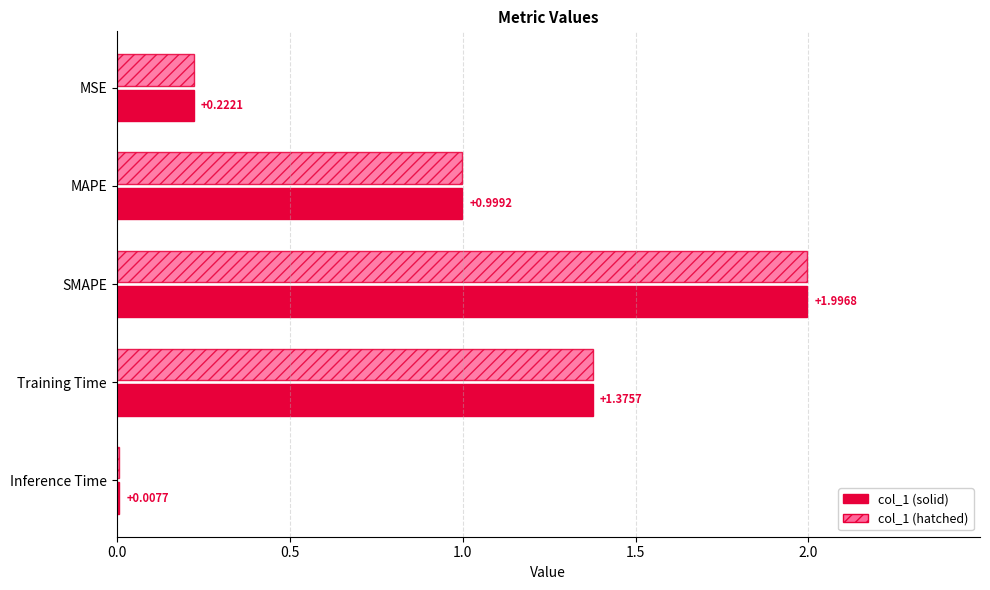

What is the sum of all col_1 (solid) values?

4.6